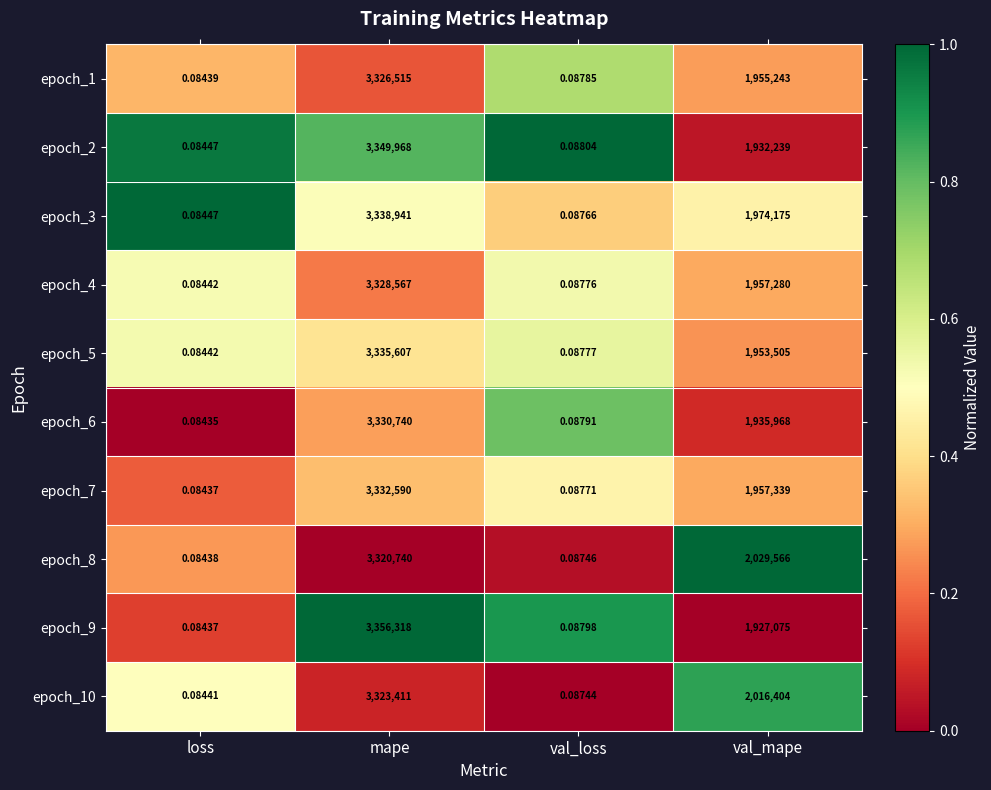

At which label is epoch_2 closest to 1674984?

val_mape